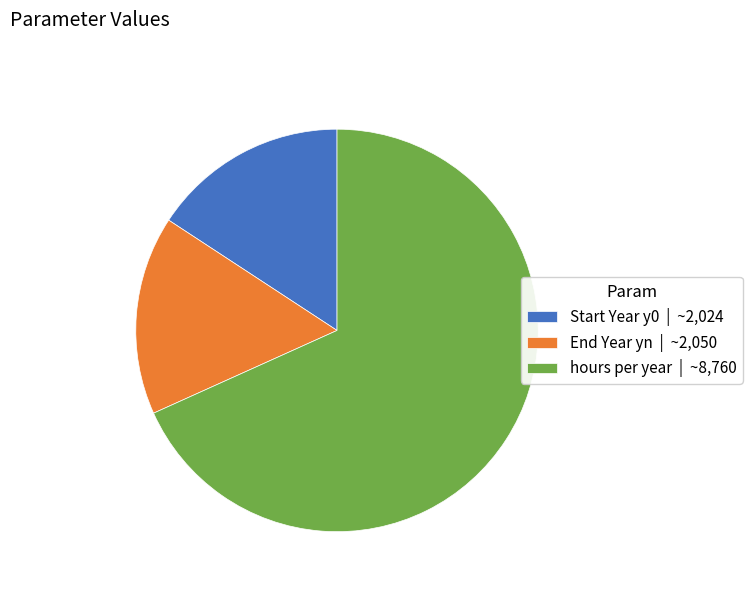

The hours per year | ~8,760 slice represents 68% of the pie. True or false?

True